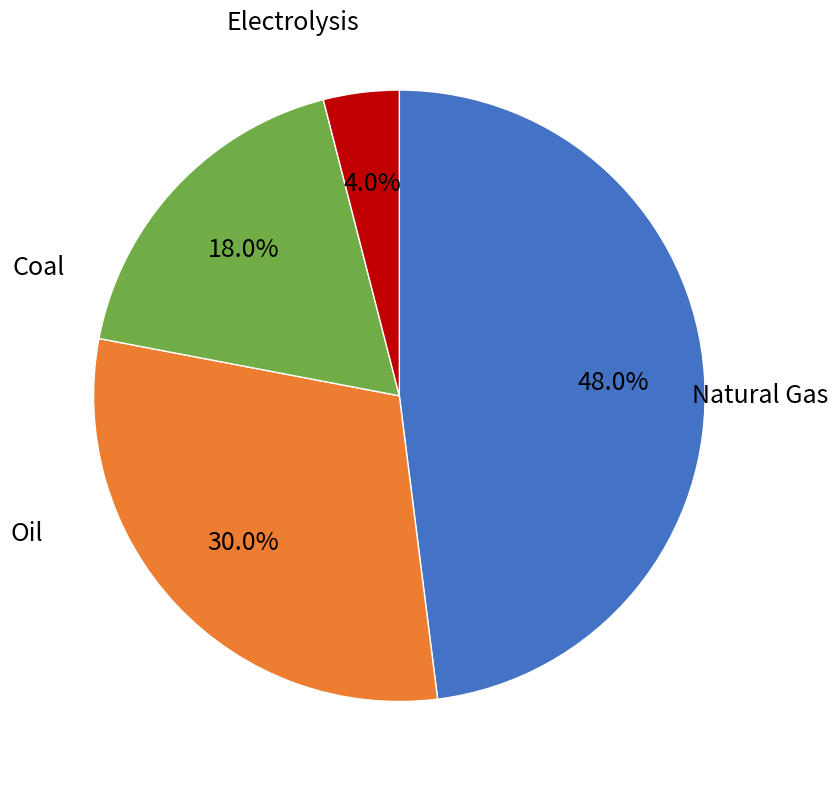

Rank the categories by value from lowest to highest.

Electrolysis, Coal, Oil, Natural Gas